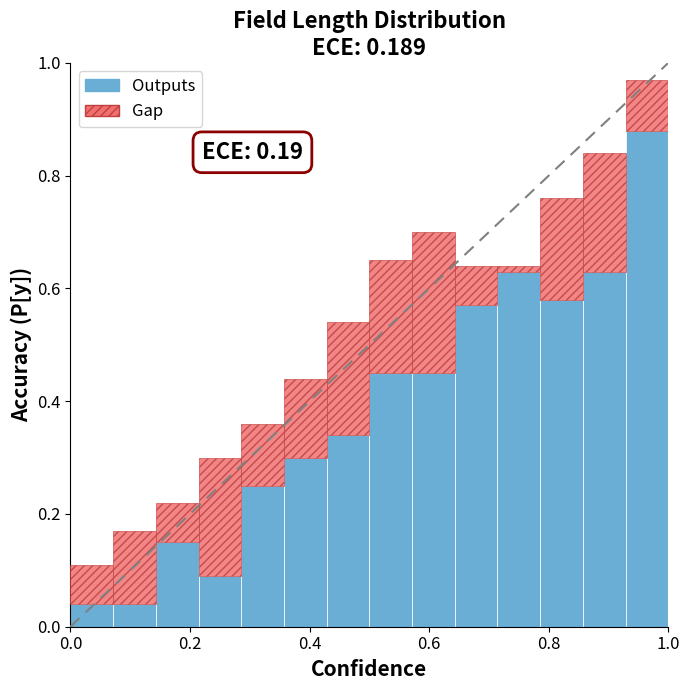

What is the difference between the maximum and minimum values in the Outputs series?

0.8